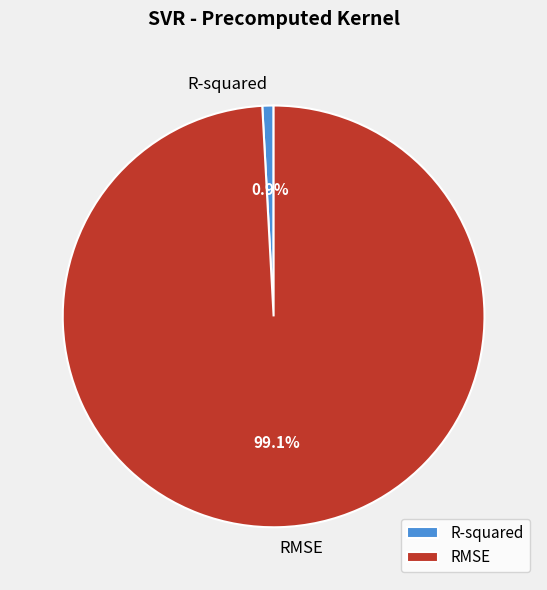

What is the smallest slice in the pie chart?

R-squared